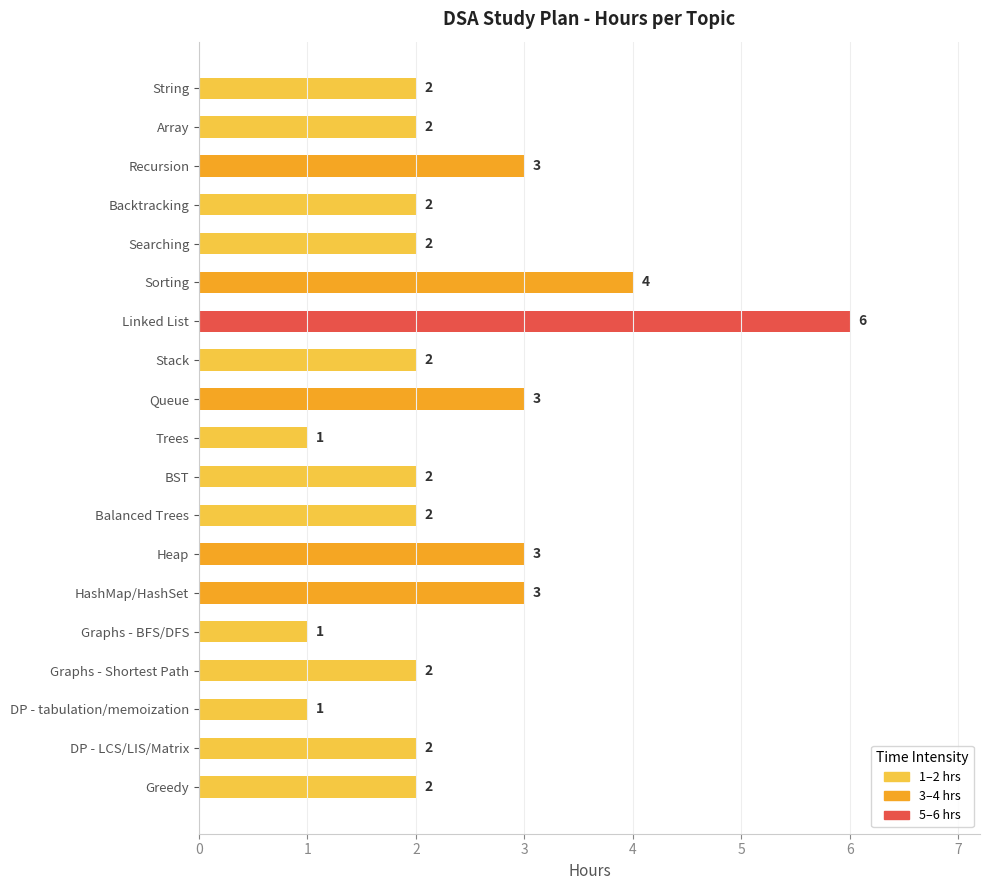

How many series are shown in this chart?

1